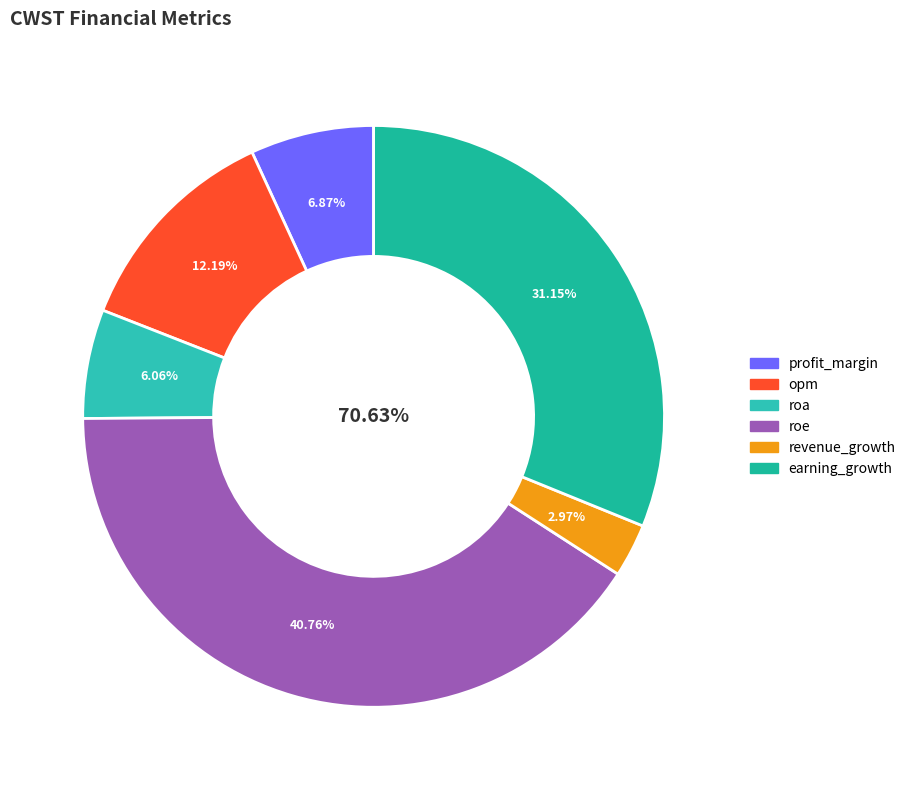

What is the change in value from roa to earning_growth?

+17.7